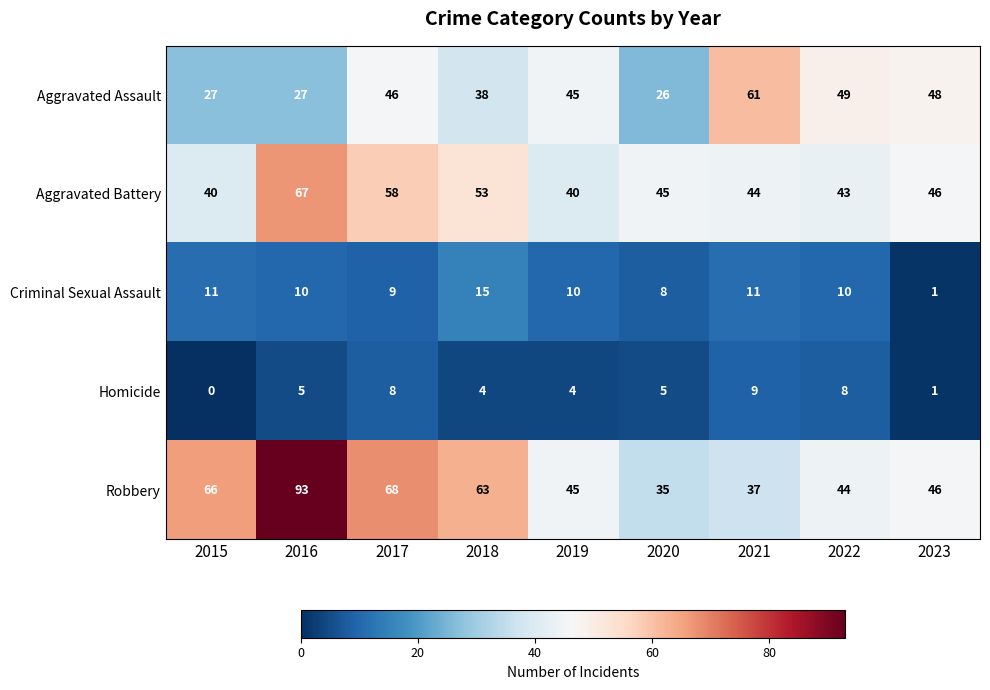

How many values in the Robbery series are below 46?

4